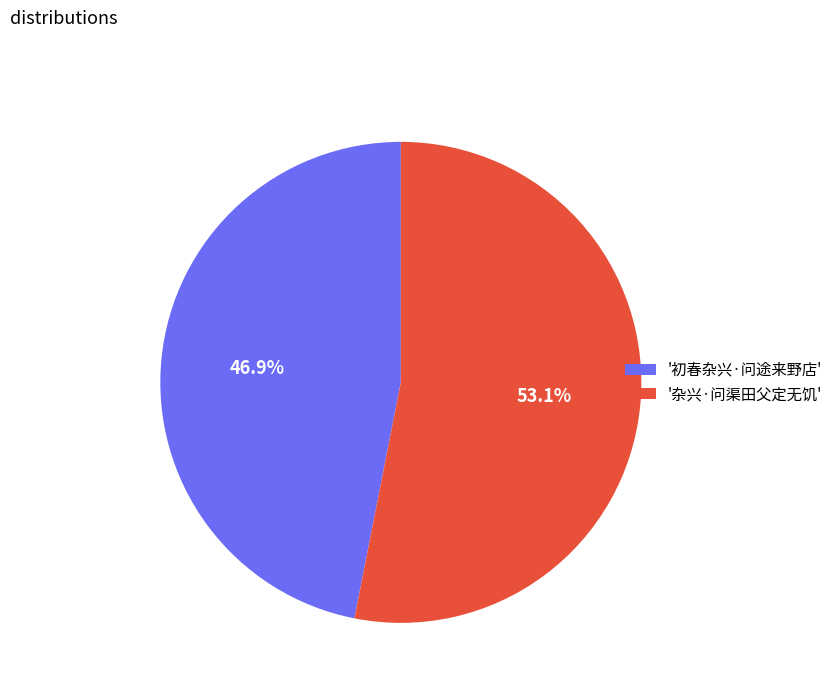

Does any single category account for the majority?

Yes